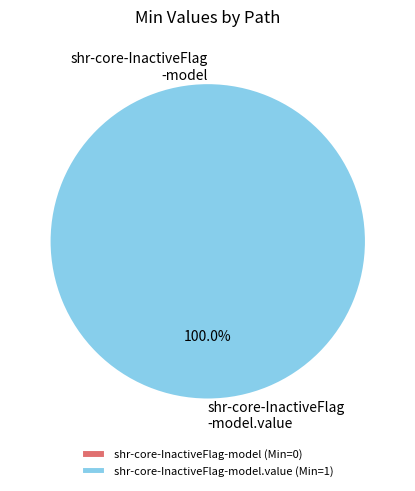

How much of the chart is everything except shr-core-InactiveFlag-model?

100.0%